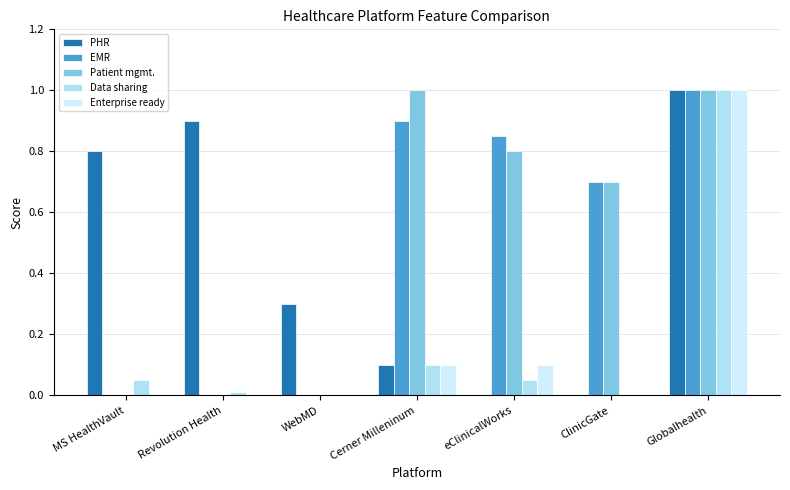

What is the difference between the Data sharing values at Globalhealth and WebMD?

1.0